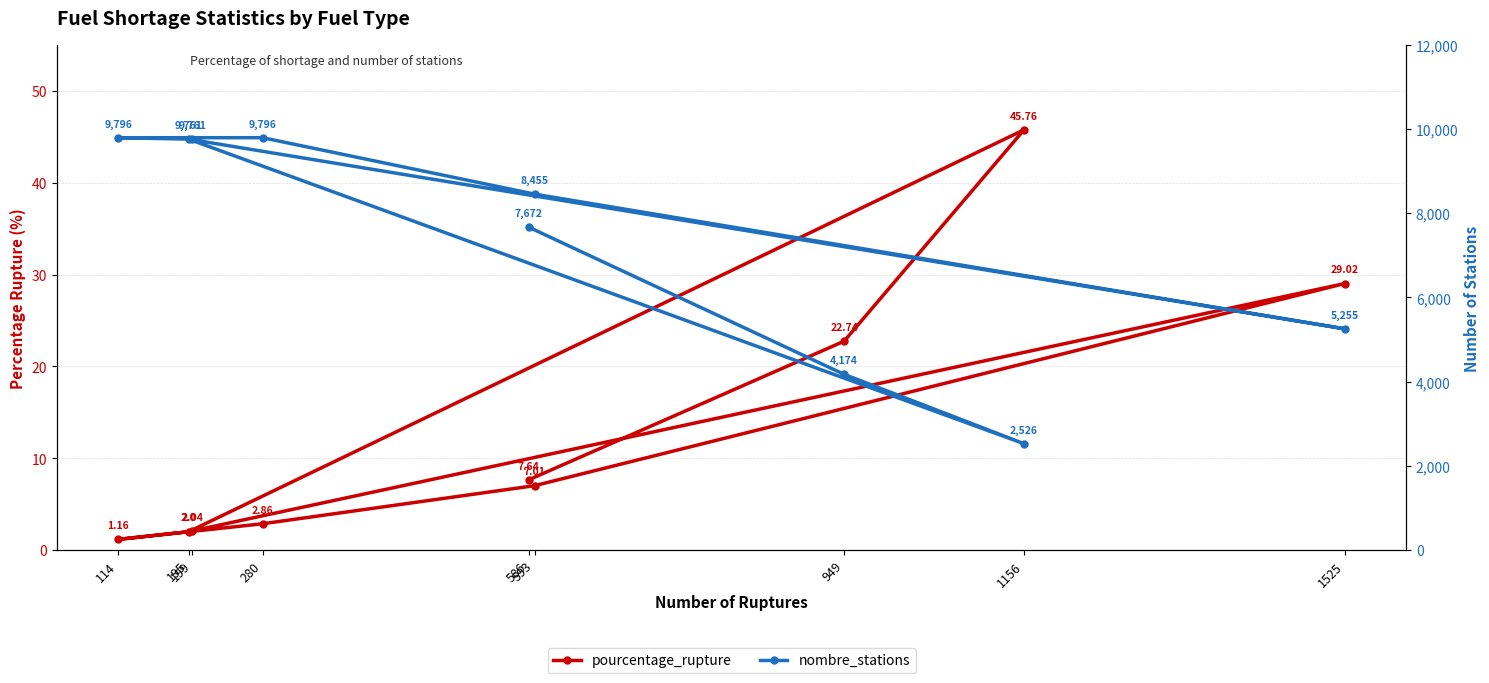

In pourcentage_rupture, how many points are higher than both neighbors (excluding endpoints)?

2